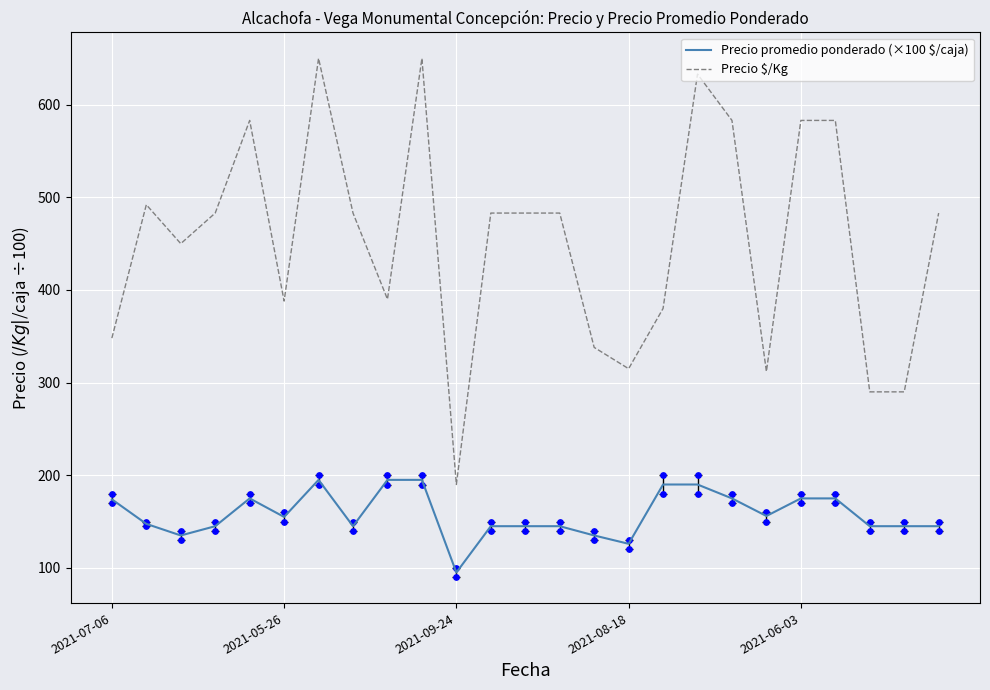

At which category is the sum across all series the highest?

6